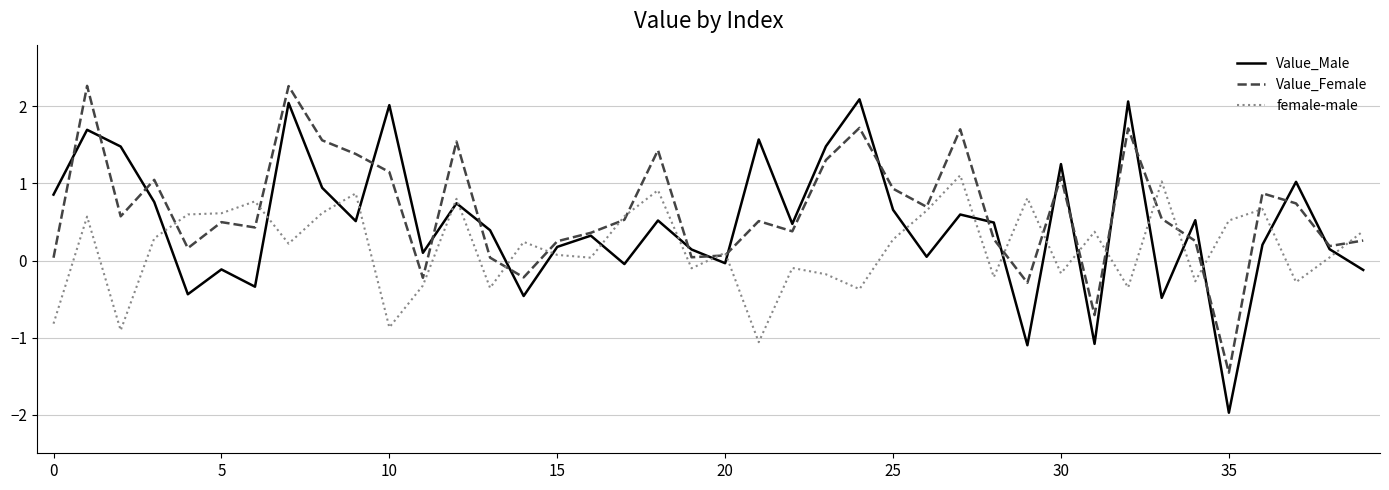

Which series has the widest spread of values?

Value_Male